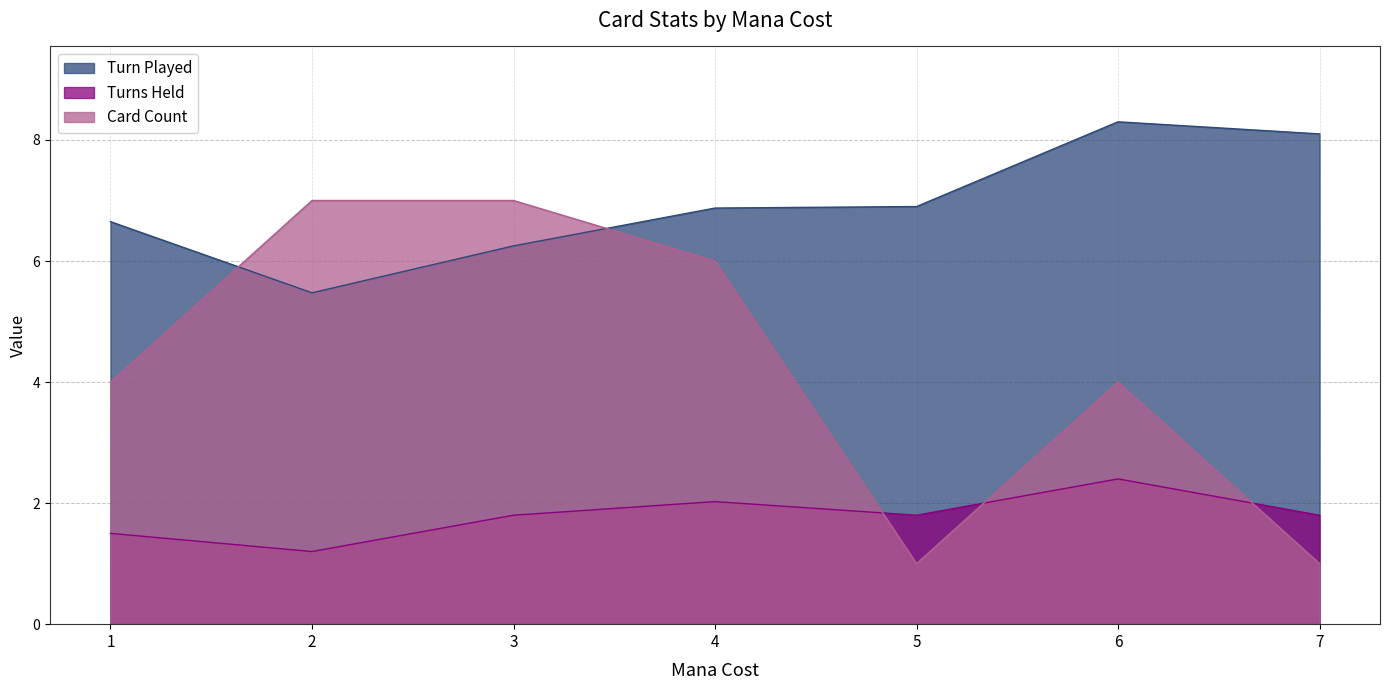

What is the greatest value displayed?

8.3